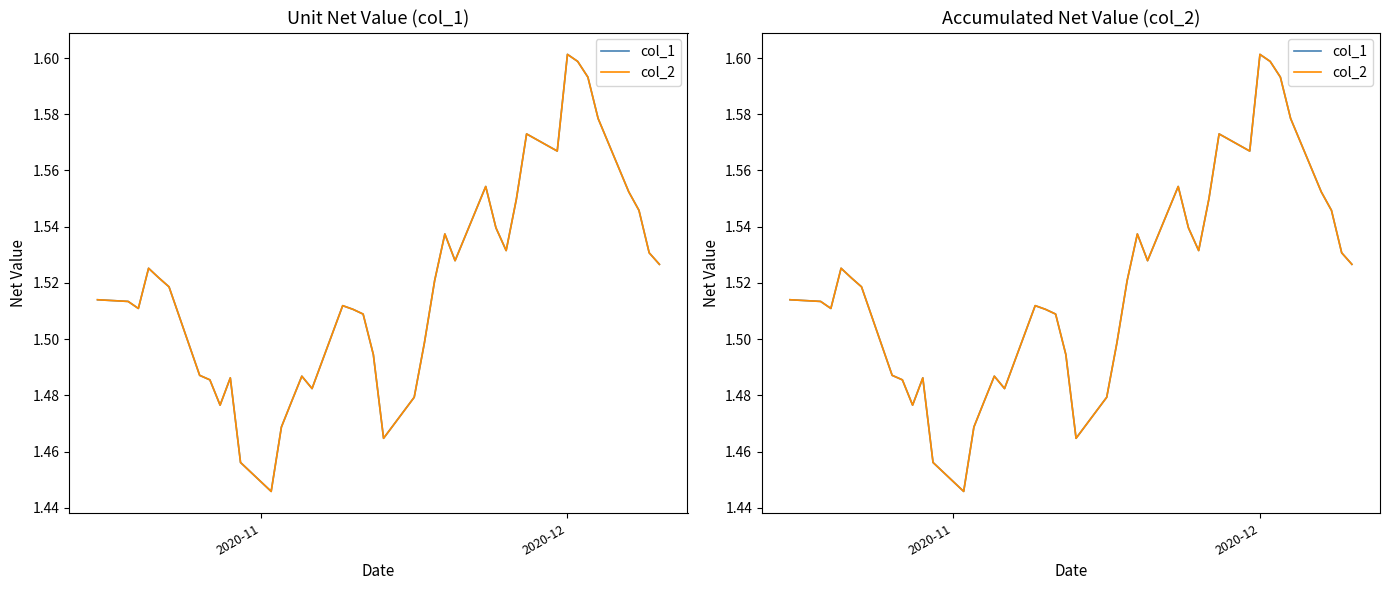

What is the maximum value for col_1?

1.6